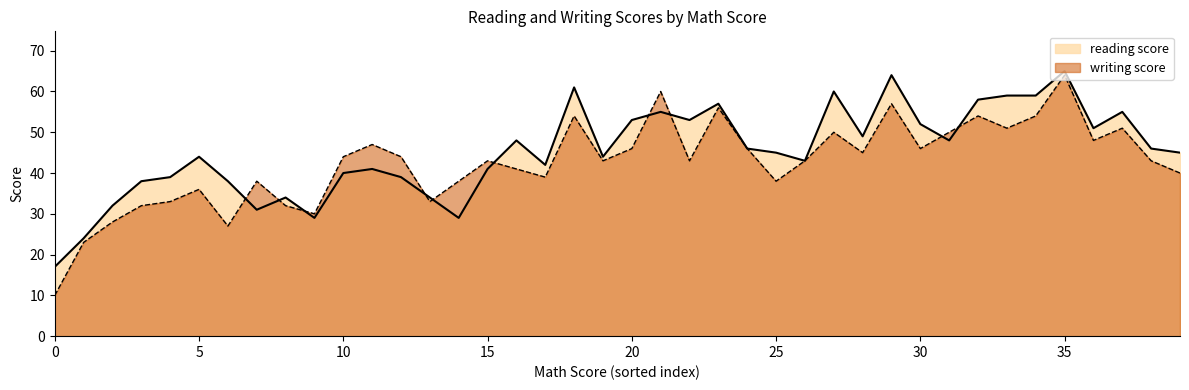

Where do writing score and reading score first cross each other?

24 and 26